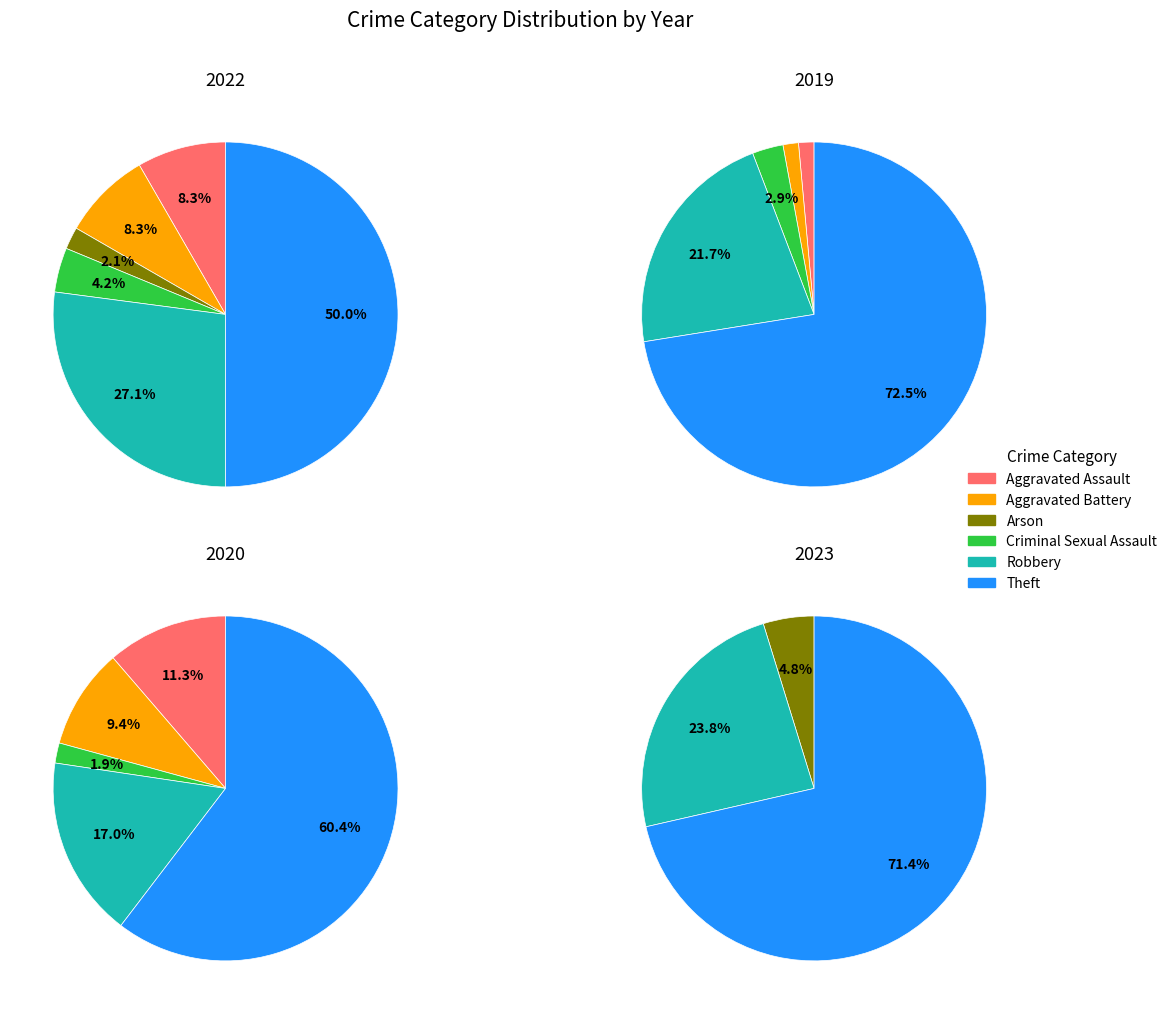

What percentage is the Theft slice, to the nearest percent?

71%